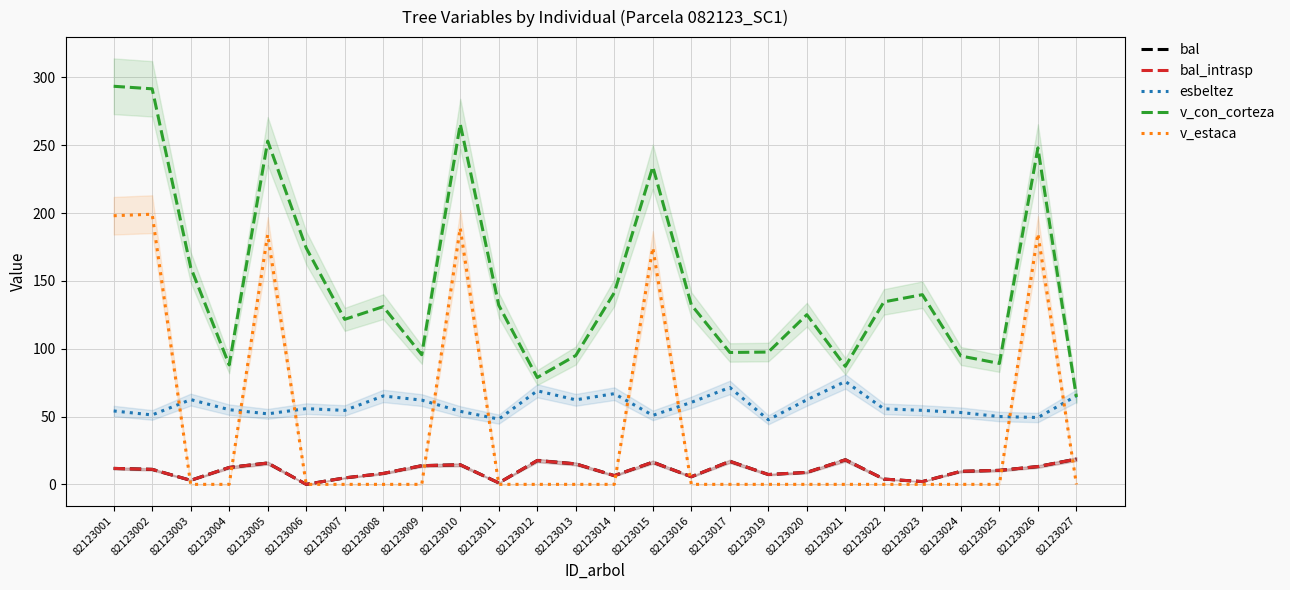

What is the approximate value of bal_intrasp at 82123025?

10.3